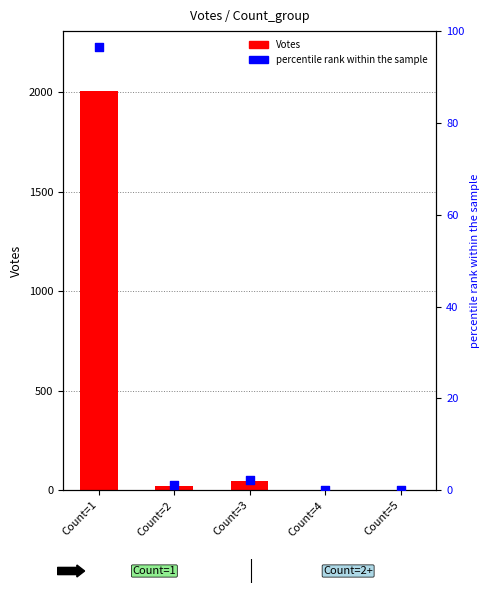

Which series reaches the maximum Y coordinate?

Votes